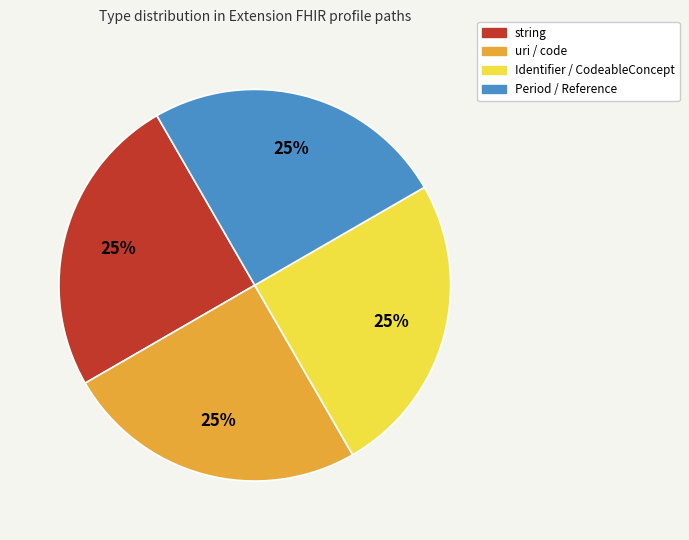

Count the number of slices in the pie.

4